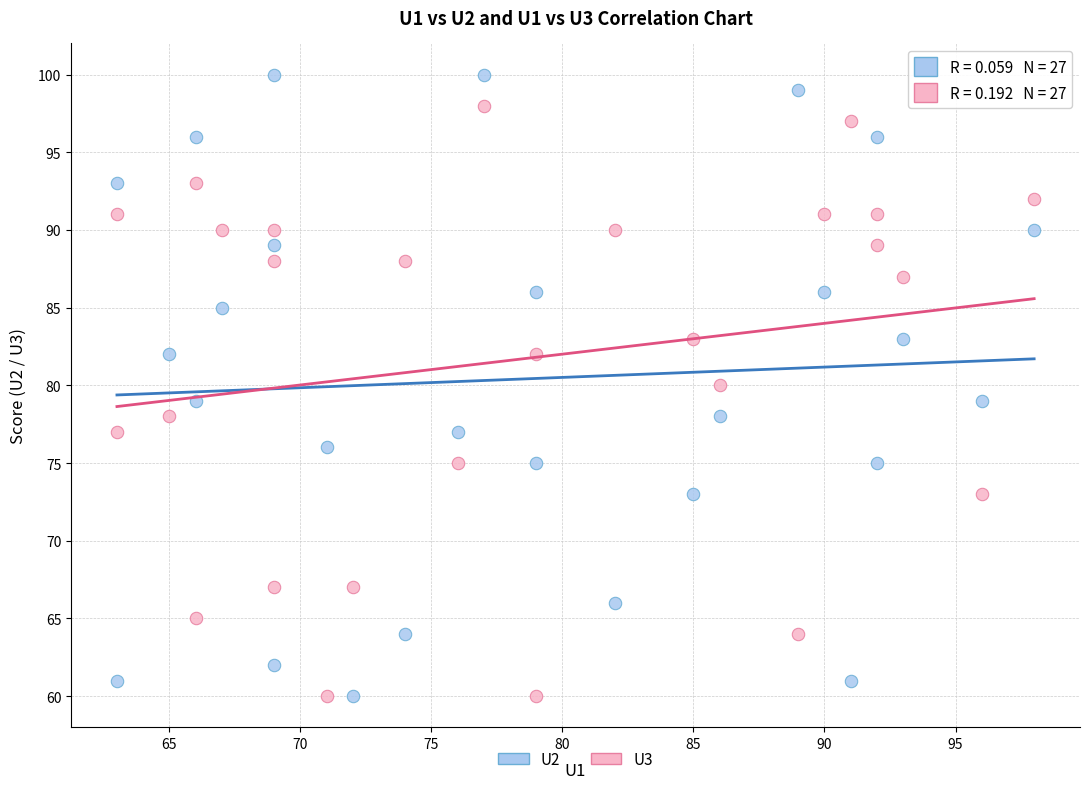

What are all the series names shown in the legend?

U2, U3